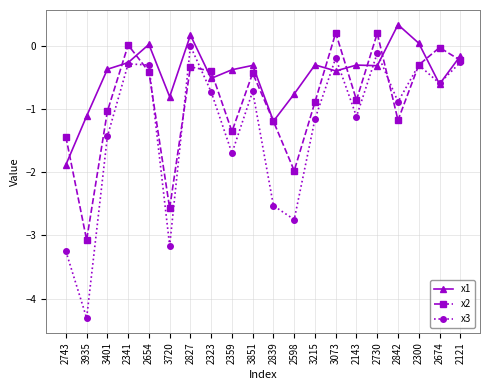

Which category has the highest value in the x1 series?

2842